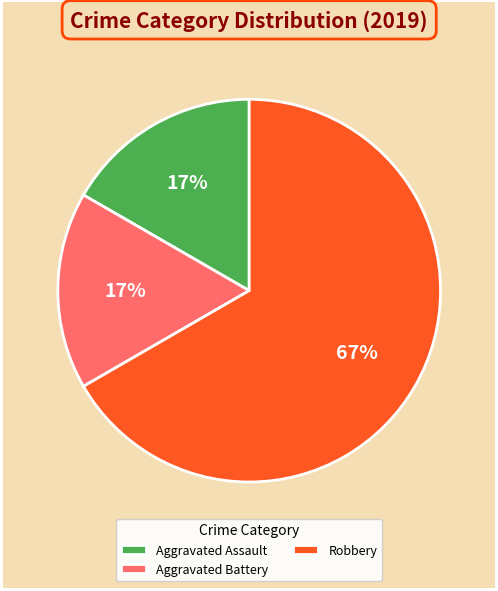

How many slices are in this pie chart?

3